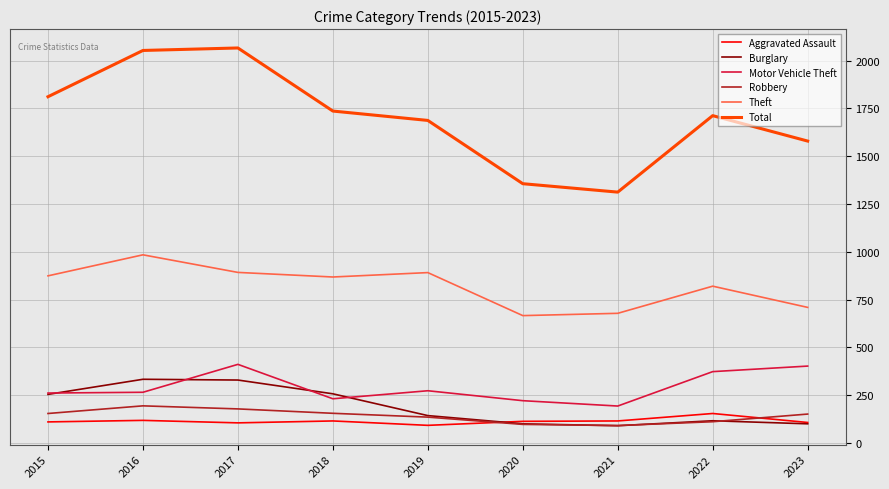

At which label does Total reach its minimum?

2021